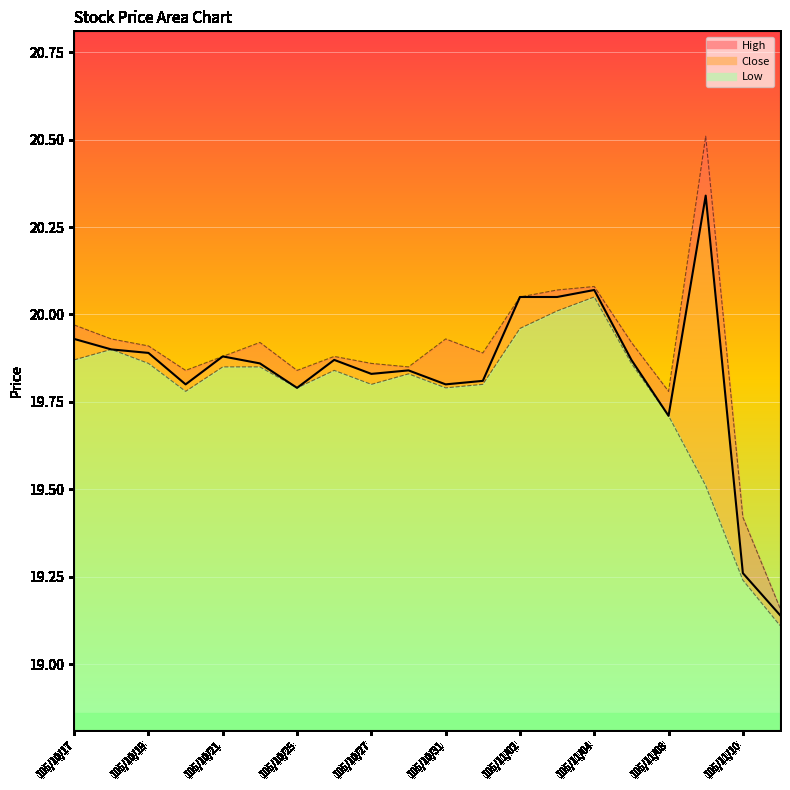

True or false: High and Close cross at least once.

False